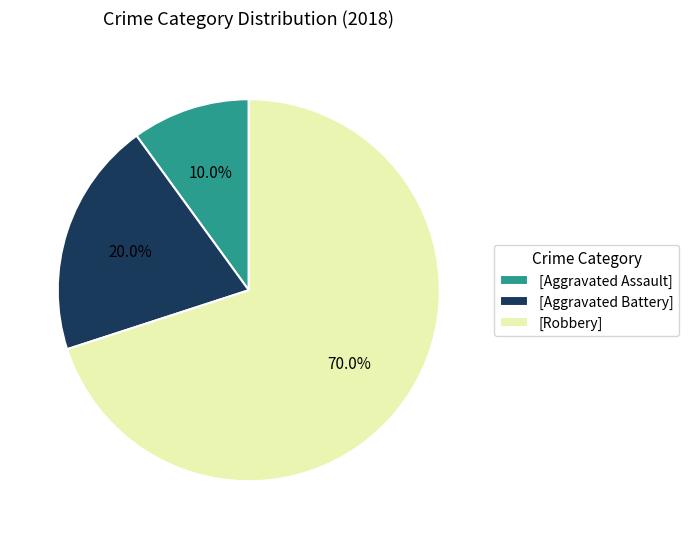

Does [Robbery] account for over 50% of the chart?

Yes